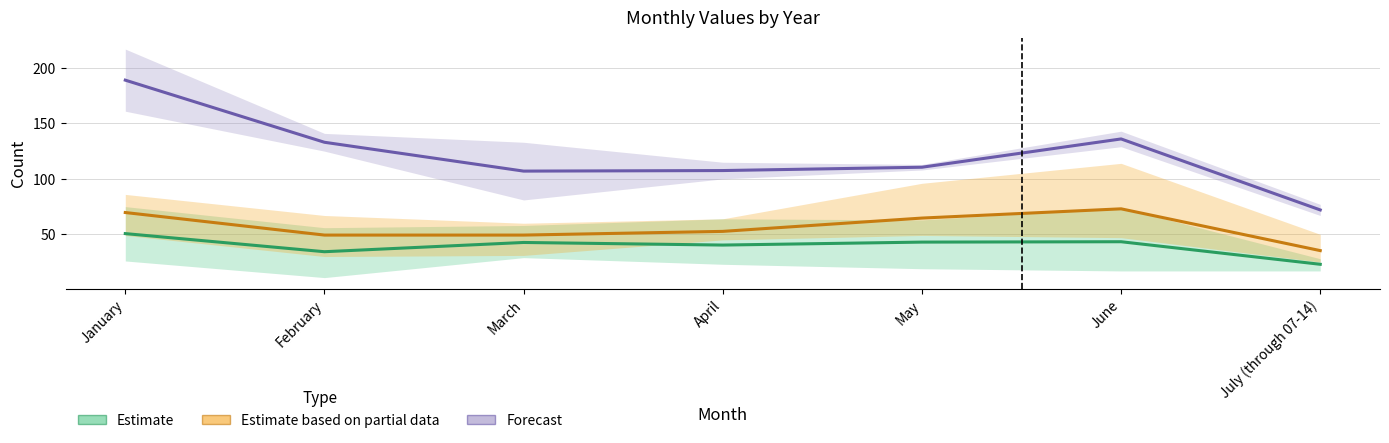

Is it true that Estimate equals 53.3 at February?

False